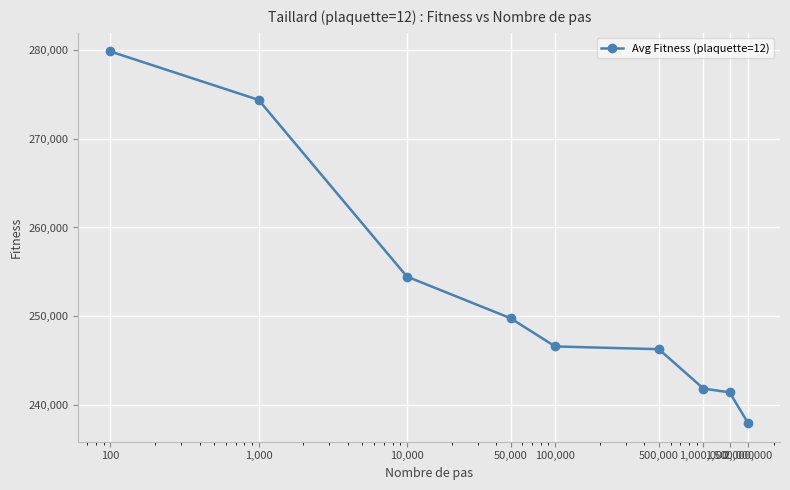

What is the value of the 1st point from the left?

279850